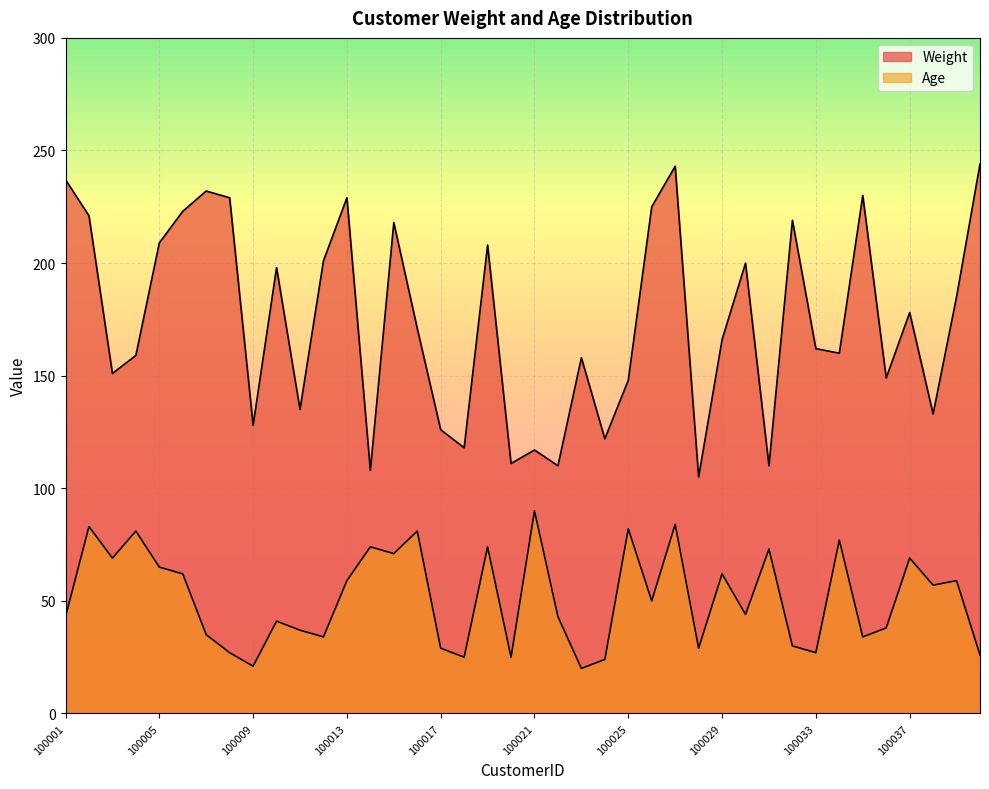

At which label does Weight first exceed 171?

100001